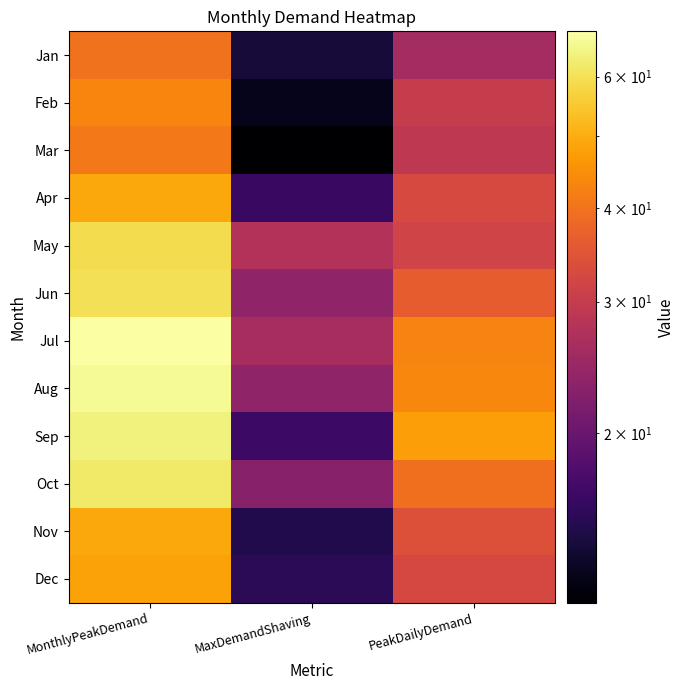

Reading left to right, transcribe all the data shown in this chart.

Jan: MonthlyPeakDemand=40.0	MaxDemandShaving=14.2	PeakDailyDemand=25.8
Feb: MonthlyPeakDemand=43.0	MaxDemandShaving=12.9	PeakDailyDemand=30.1
Mar: MonthlyPeakDemand=41.0	MaxDemandShaving=11.9	PeakDailyDemand=29.1
Apr: MonthlyPeakDemand=49.0	MaxDemandShaving=16.3	PeakDailyDemand=32.7
May: MonthlyPeakDemand=59.0	MaxDemandShaving=27.5	PeakDailyDemand=31.5
Jun: MonthlyPeakDemand=60.0	MaxDemandShaving=23.6	PeakDailyDemand=36.4
Jul: MonthlyPeakDemand=69.0	MaxDemandShaving=26.2	PeakDailyDemand=42.8
Aug: MonthlyPeakDemand=67.0	MaxDemandShaving=23.8	PeakDailyDemand=43.2
Sep: MonthlyPeakDemand=64.0	MaxDemandShaving=16.6	PeakDailyDemand=47.4
Oct: MonthlyPeakDemand=62.0	MaxDemandShaving=22.7	PeakDailyDemand=39.3
Nov: MonthlyPeakDemand=49.0	MaxDemandShaving=14.9	PeakDailyDemand=34.1
Dec: MonthlyPeakDemand=48.0	MaxDemandShaving=15.5	PeakDailyDemand=32.5